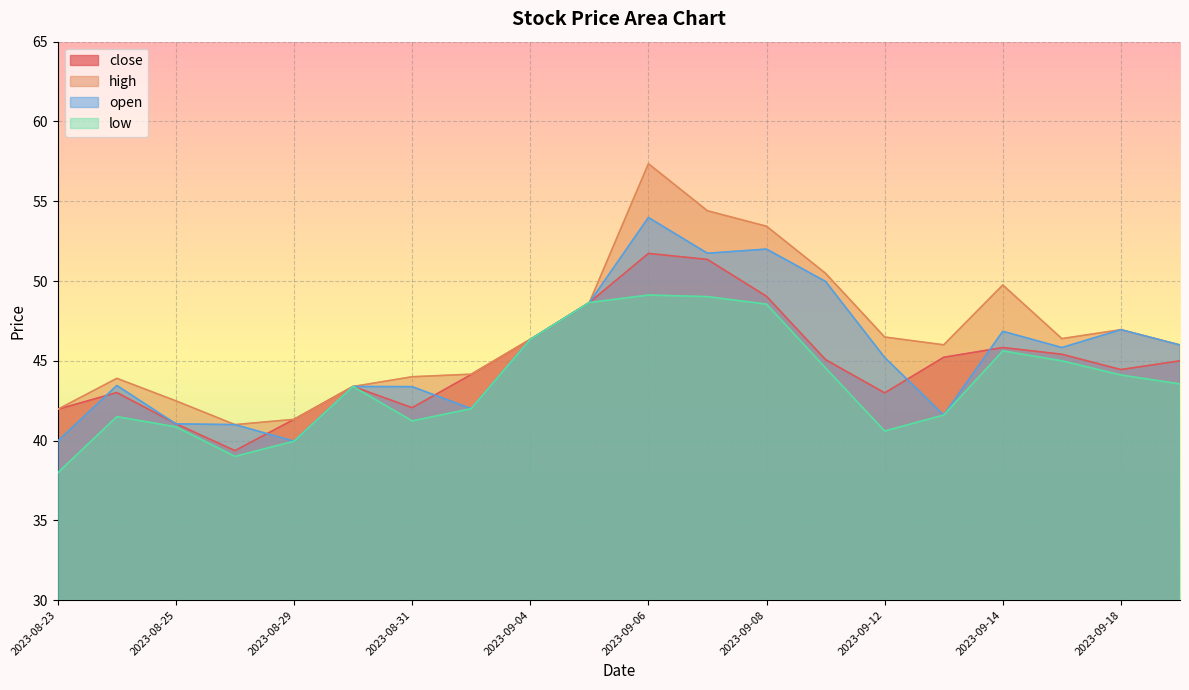

What is the highest value of the open series?

54.0